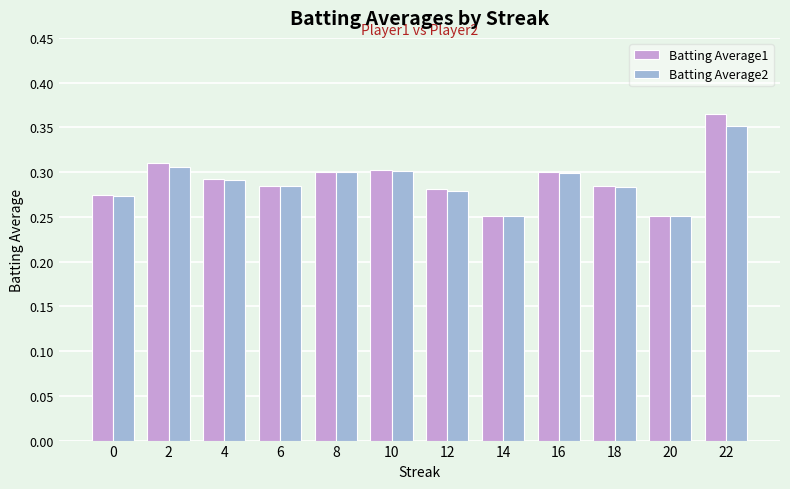

How many categories are shown in the chart?

12